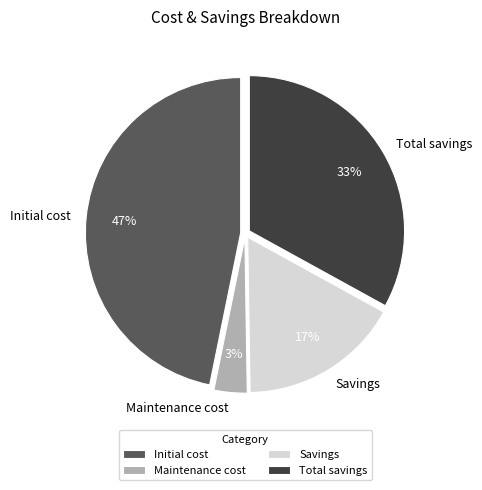

How many slices are in this pie chart?

4